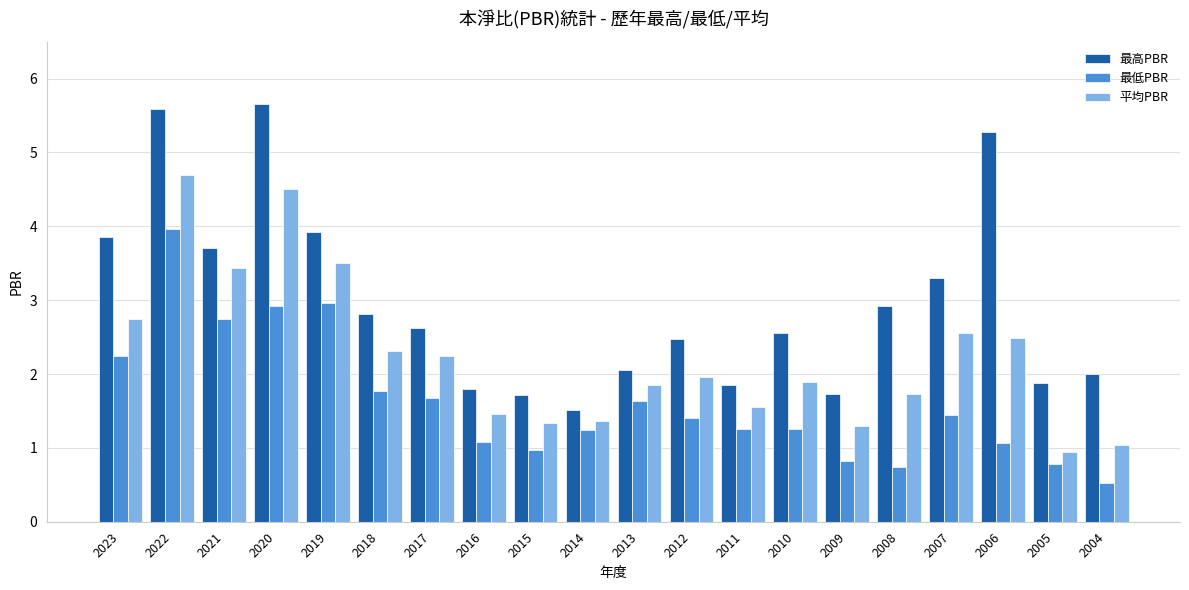

Are the bars horizontal?

No